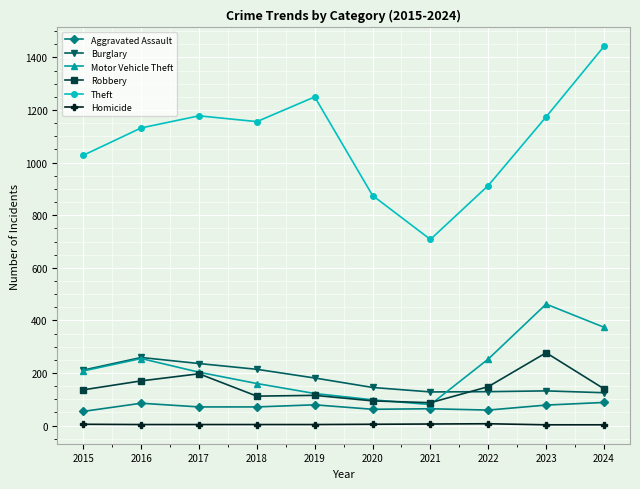

At 2022, list the series in order from largest to smallest.

Theft, Motor Vehicle Theft, Robbery, Burglary, Aggravated Assault, Homicide